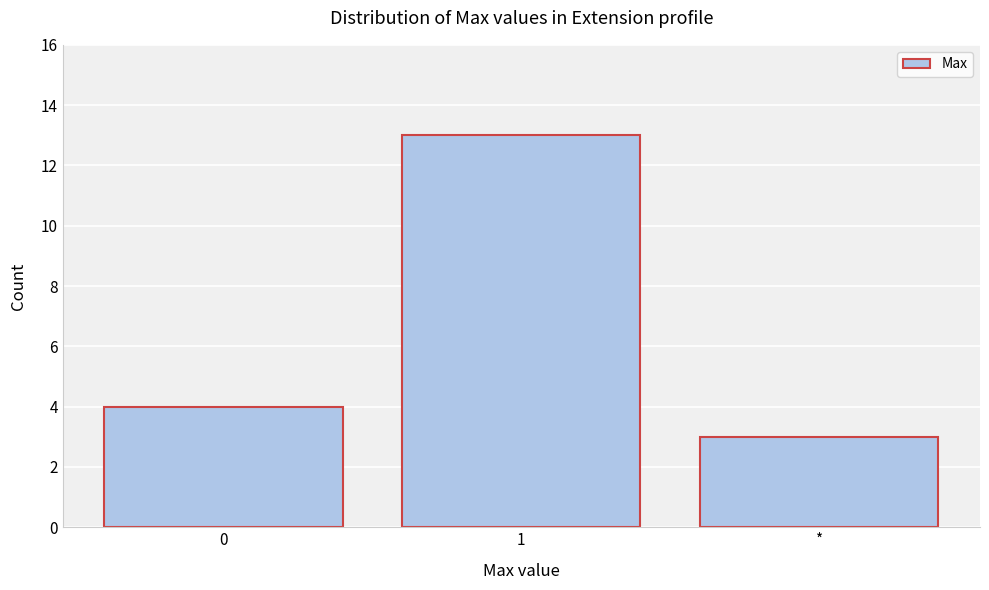

Reading left to right, list all the values displayed in this chart.

4	13	3